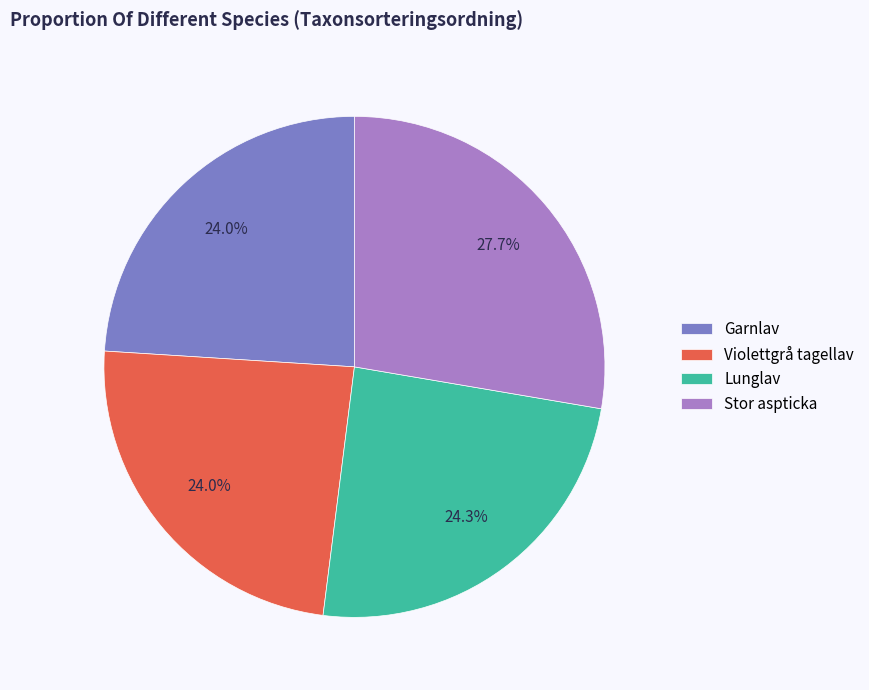

What is the ratio of the value at Lunglav to the value at Garnlav?

1.0